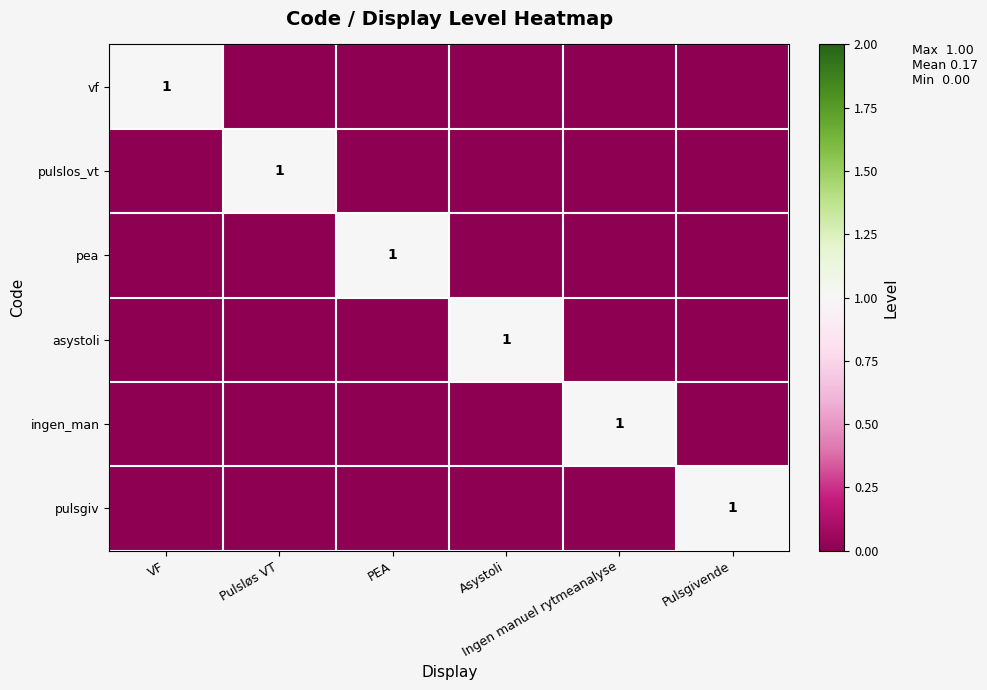

At which label does pea reach its minimum?

VF